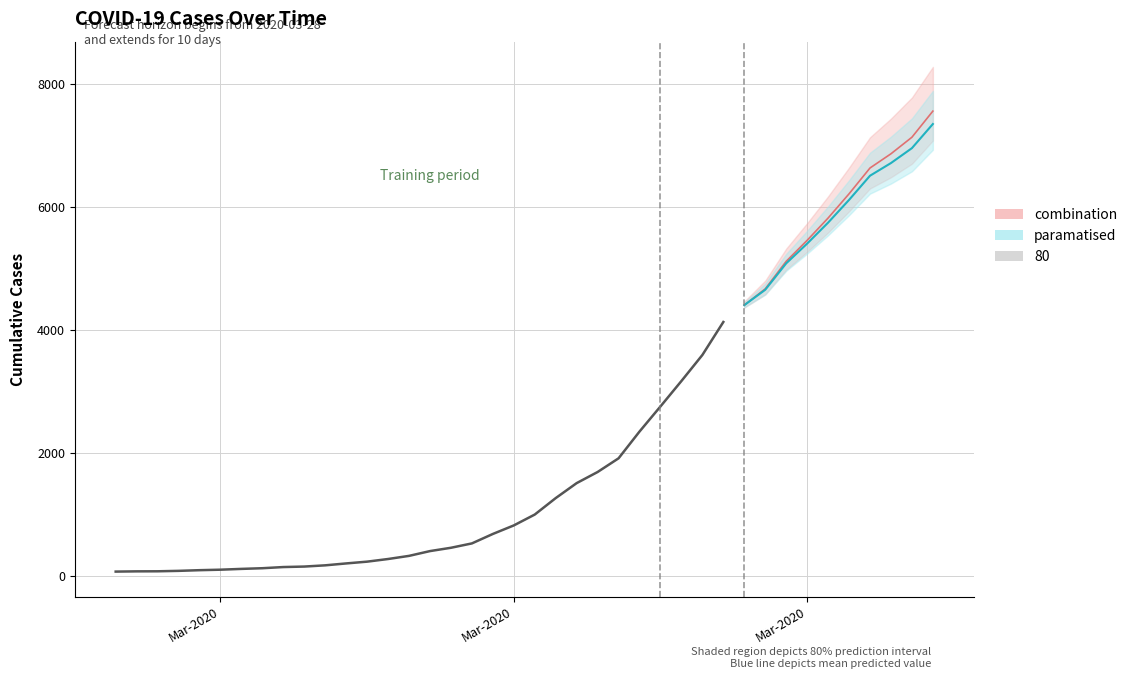

What is the difference between the maximum and minimum values?

6939